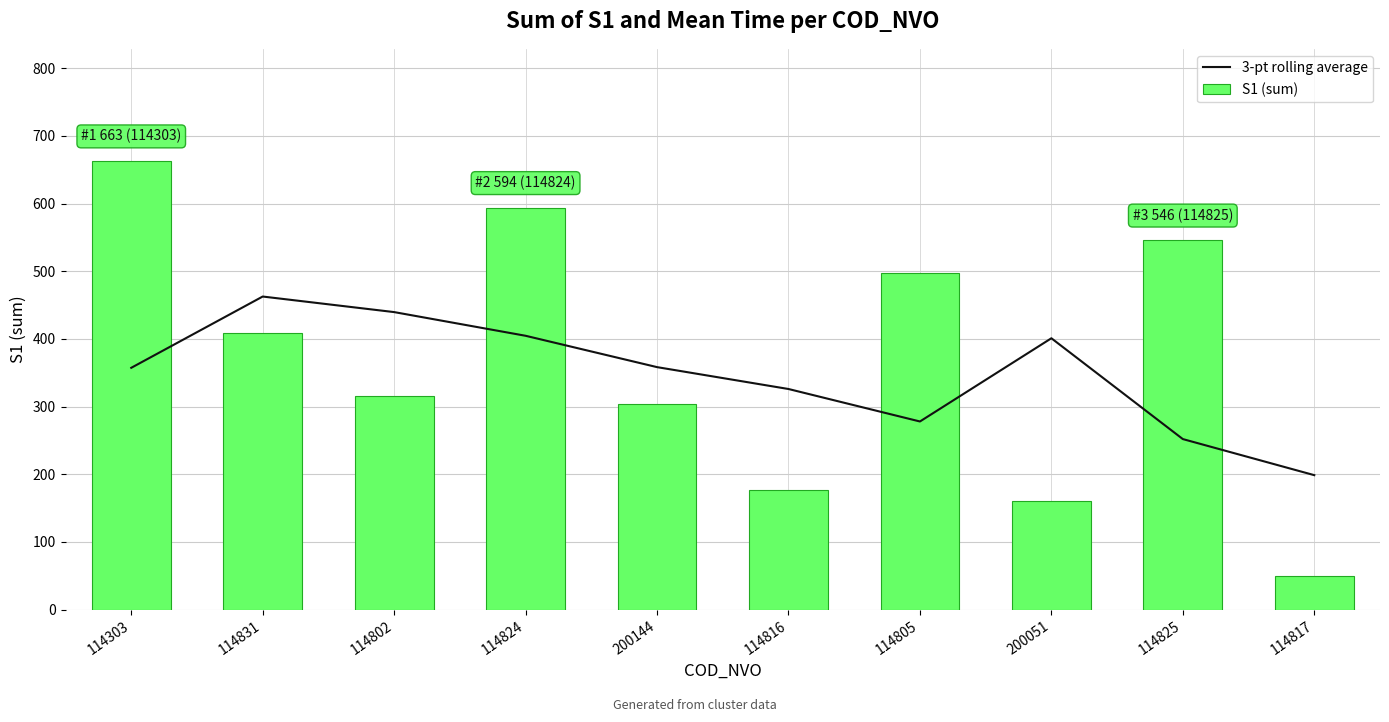

How many distinct data groups are displayed?

2